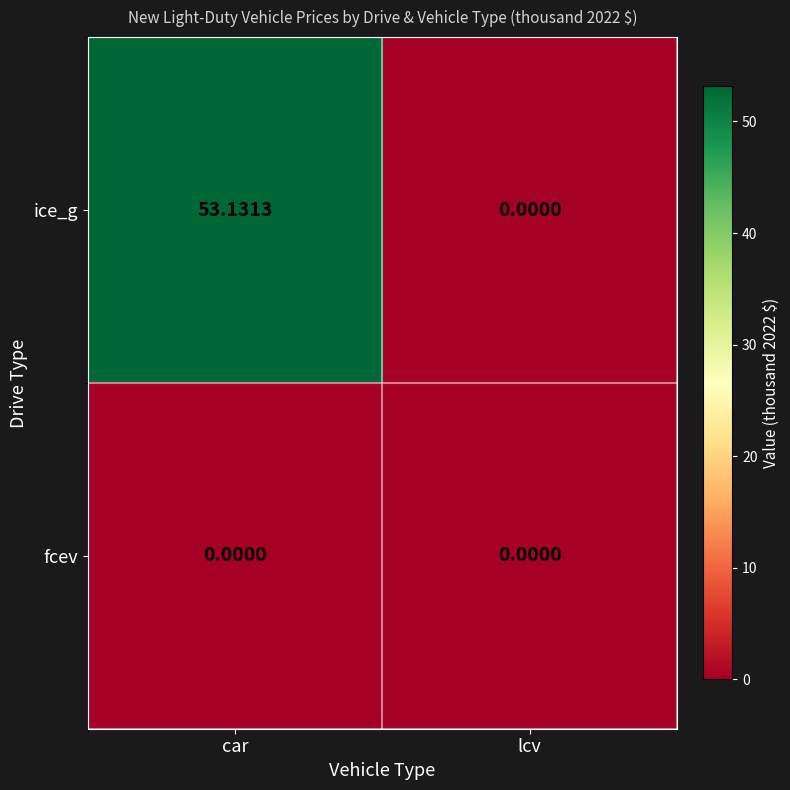

List the series in order of their overall mean, highest first.

ice_g, fcev